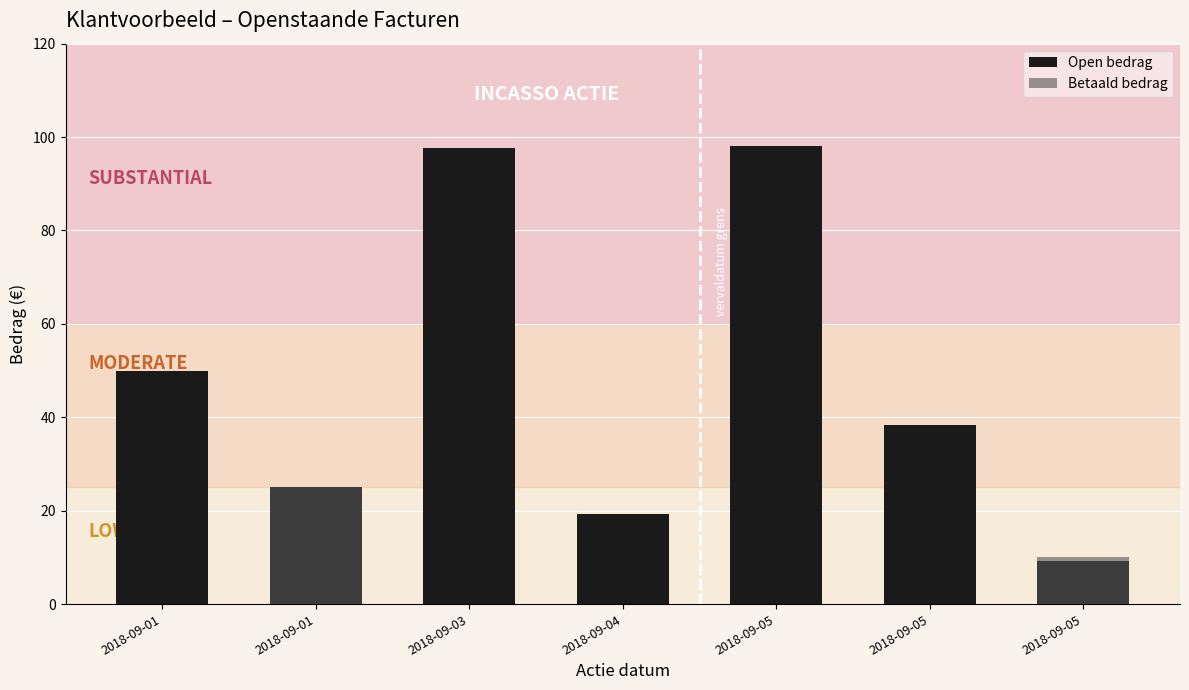

Which category has the lowest value in the Betaald bedrag series?

2018-09-01